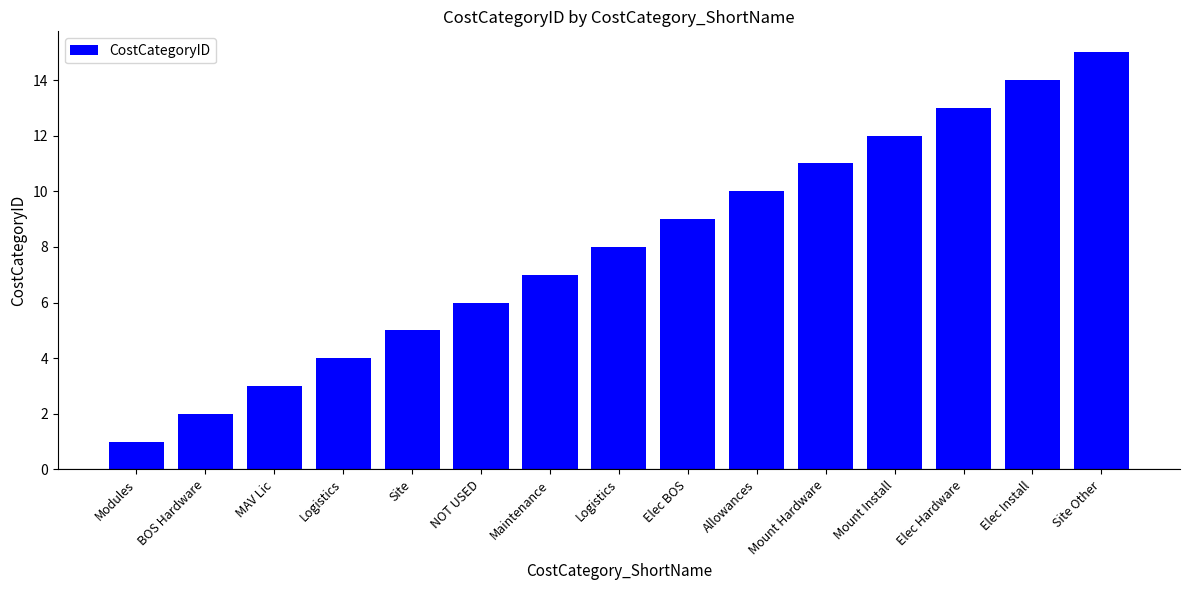

What is the change in value from BOS Hardware to Maintenance?

+5